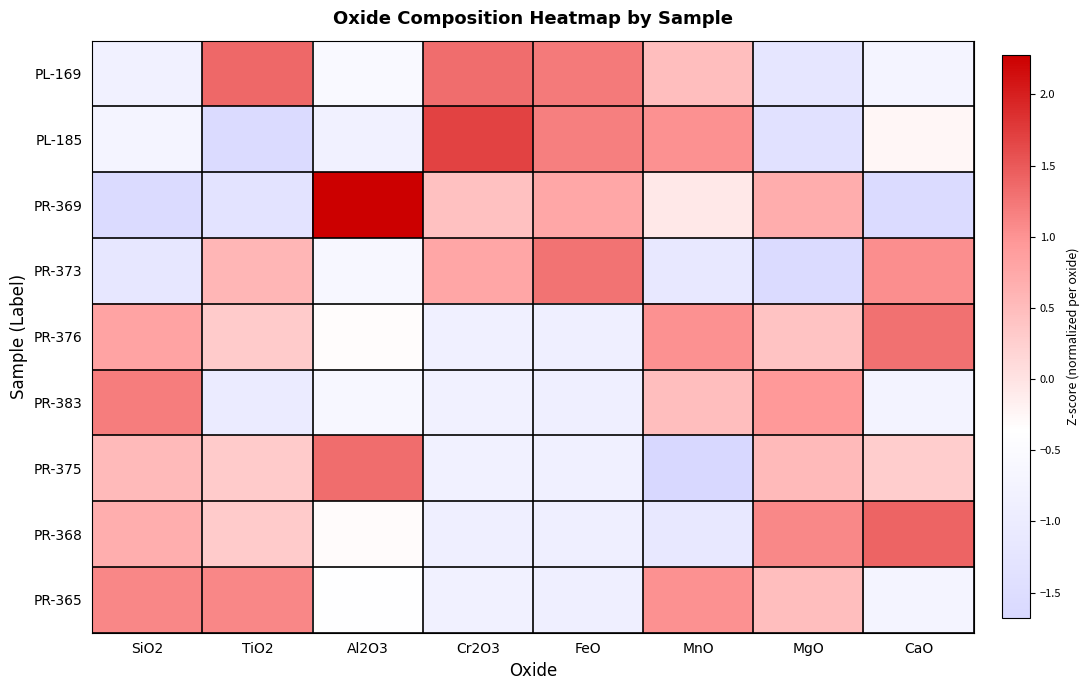

Reading right to left, list all the values displayed in this chart.

PL-169: CaO=-0.7	MgO=-1.2	MnO=0.5	FeO=1.2	Cr2O3=1.3	Al2O3=-0.5	TiO2=1.4	SiO2=-0.8
PL-185: CaO=-0.2	MgO=-1.4	MnO=1.0	FeO=1.2	Cr2O3=1.7	Al2O3=-0.8	TiO2=-1.6	SiO2=-0.7
PR-369: CaO=-1.6	MgO=0.7	MnO=-0.1	FeO=0.8	Cr2O3=0.4	Al2O3=2.3	TiO2=-1.3	SiO2=-1.6
PR-373: CaO=1.0	MgO=-1.6	MnO=-1.1	FeO=1.3	Cr2O3=0.8	Al2O3=-0.6	TiO2=0.6	SiO2=-1.2
PR-376: CaO=1.3	MgO=0.4	MnO=1.0	FeO=-0.9	Cr2O3=-0.9	Al2O3=-0.3	TiO2=0.3	SiO2=0.8
PR-383: CaO=-0.8	MgO=1.0	MnO=0.5	FeO=-0.9	Cr2O3=-0.8	Al2O3=-0.6	TiO2=-1.0	SiO2=1.2
PR-375: CaO=0.3	MgO=0.5	MnO=-1.7	FeO=-0.9	Cr2O3=-0.8	Al2O3=1.3	TiO2=0.3	SiO2=0.5
PR-368: CaO=1.4	MgO=1.1	MnO=-1.1	FeO=-0.9	Cr2O3=-0.9	Al2O3=-0.3	TiO2=0.3	SiO2=0.7
PR-365: CaO=-0.7	MgO=0.5	MnO=1.0	FeO=-0.9	Cr2O3=-0.8	Al2O3=-0.4	TiO2=1.1	SiO2=1.1